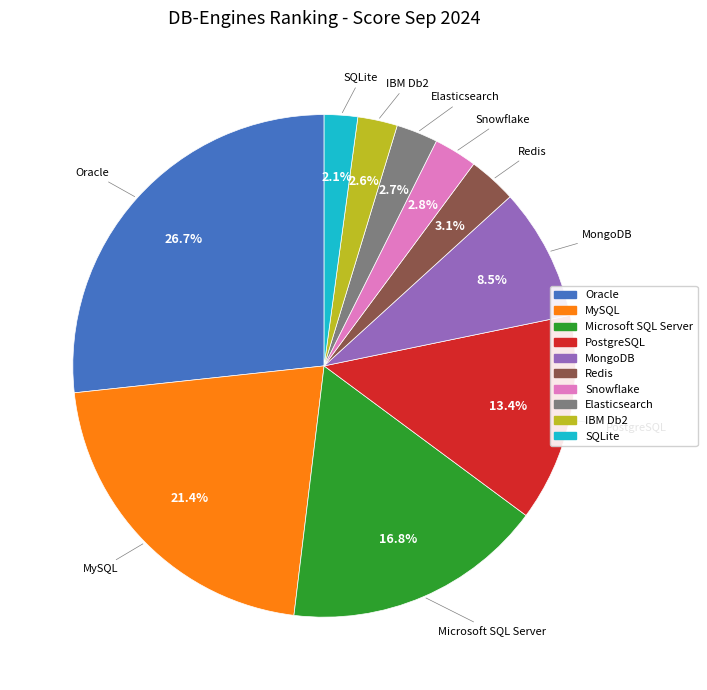

Is there a majority slice in this chart?

No